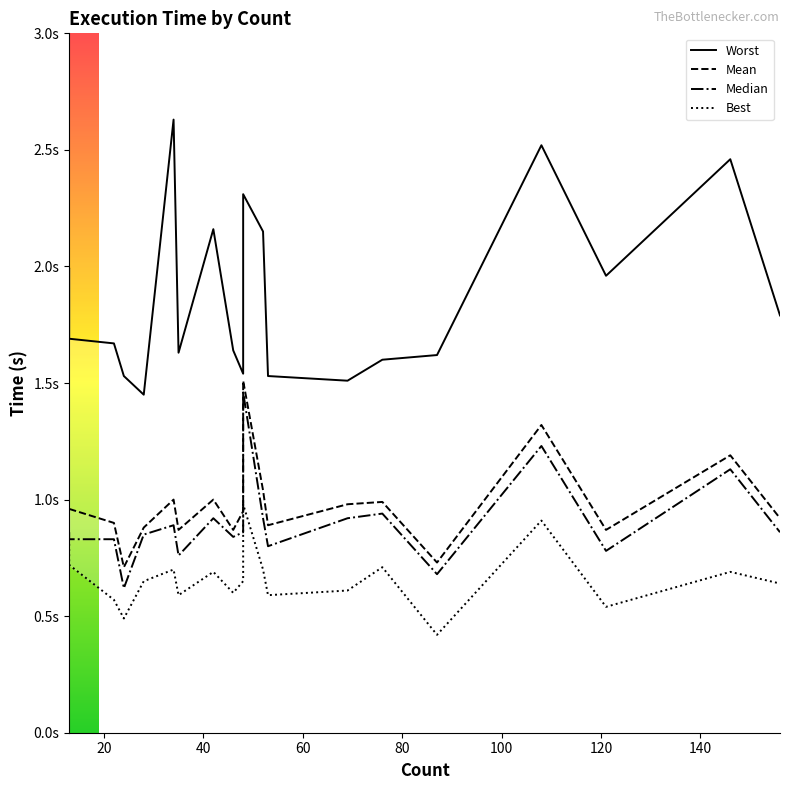

What are all the series names shown in the legend?

Worst, Mean, Median, Best